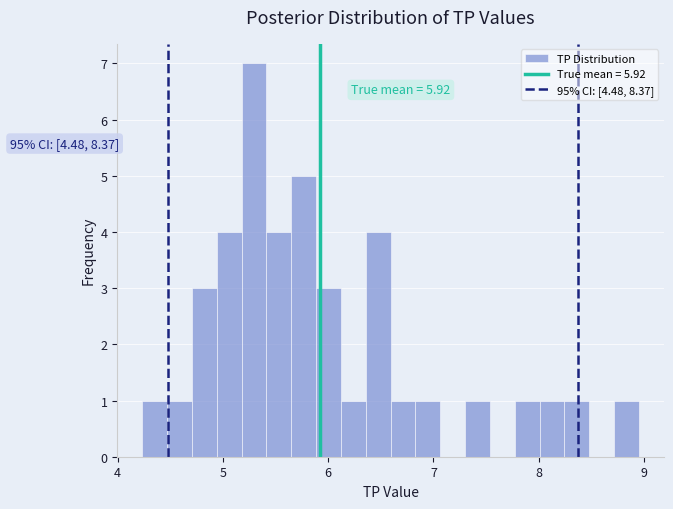

Read against the x-axis, roughly where is the centre of the tallest bar?

5.3